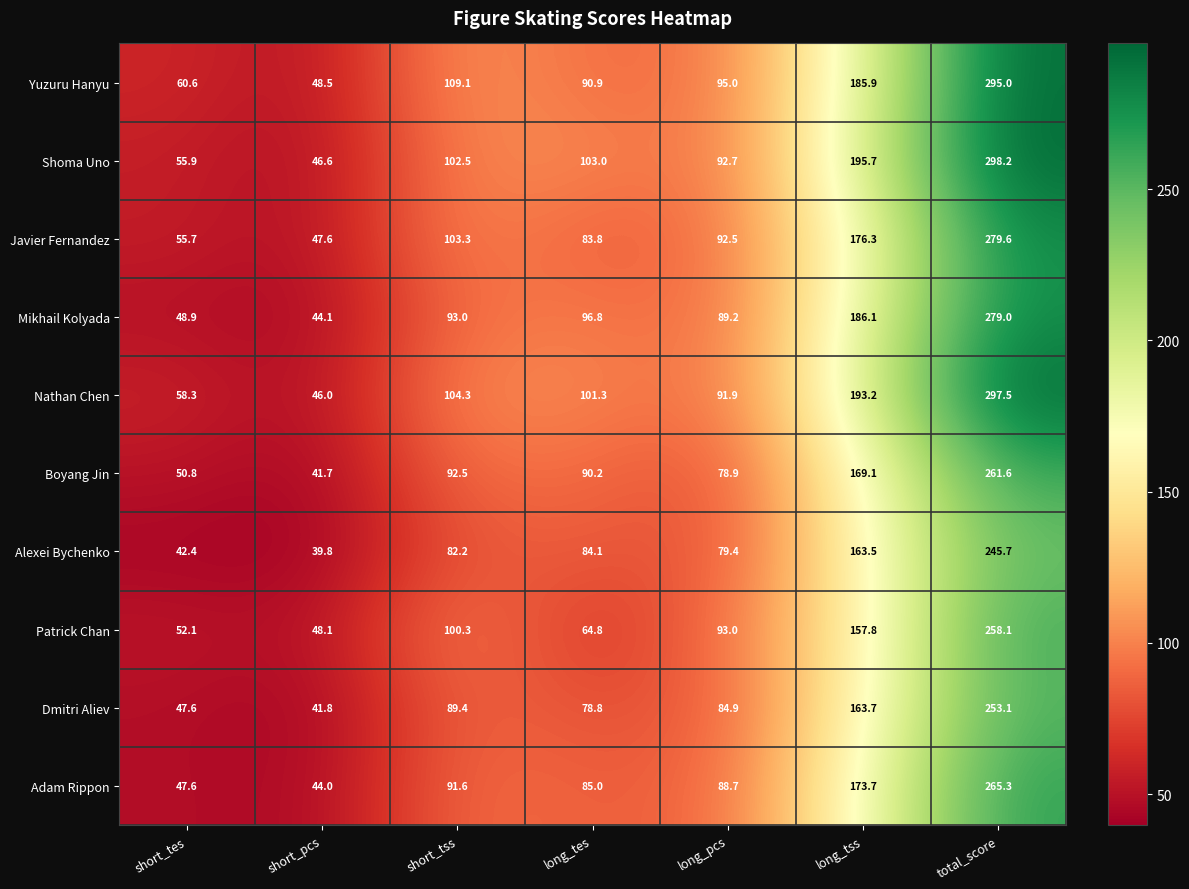

Rank the categories by Patrick Chan value from highest to lowest.

total_score, long_tss, short_tss, long_pcs, long_tes, short_tes, short_pcs